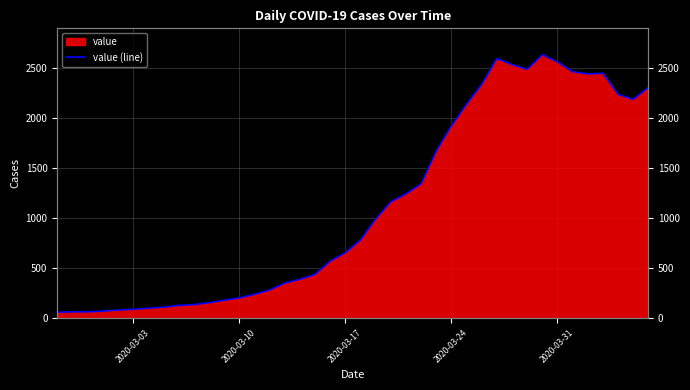

True or false: there are more than 2 points higher than both neighbors.

True